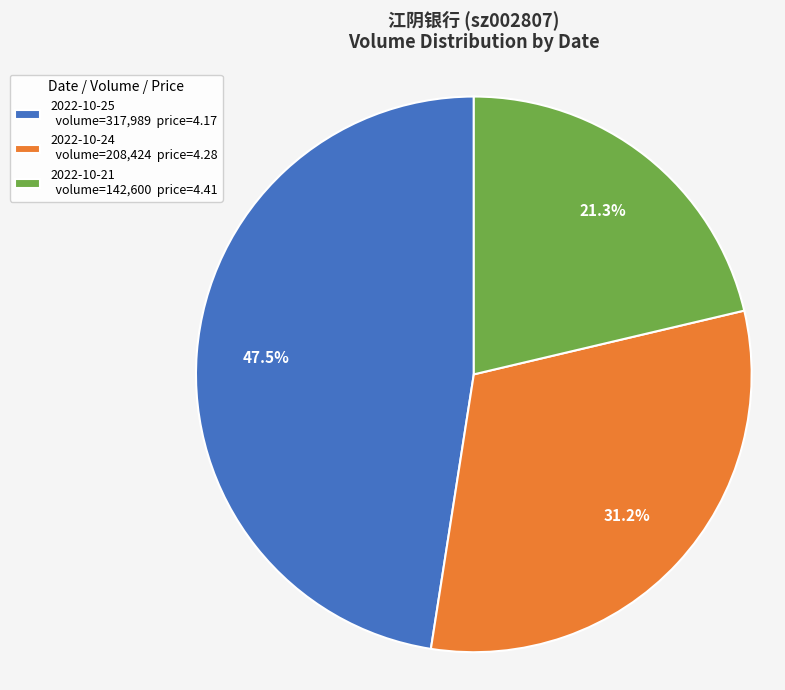

Rank the categories by value from highest to lowest.

2022-10-25, 2022-10-24, 2022-10-21